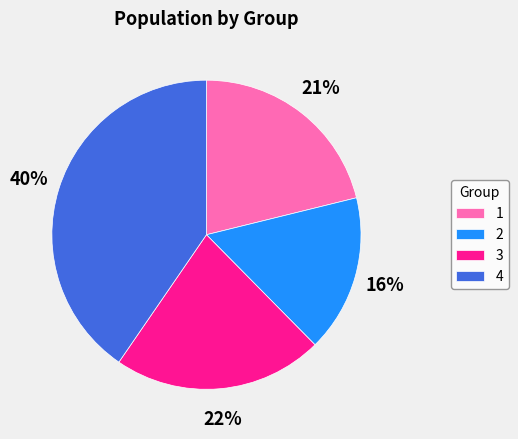

Is there any slice that represents more than half of the pie?

No